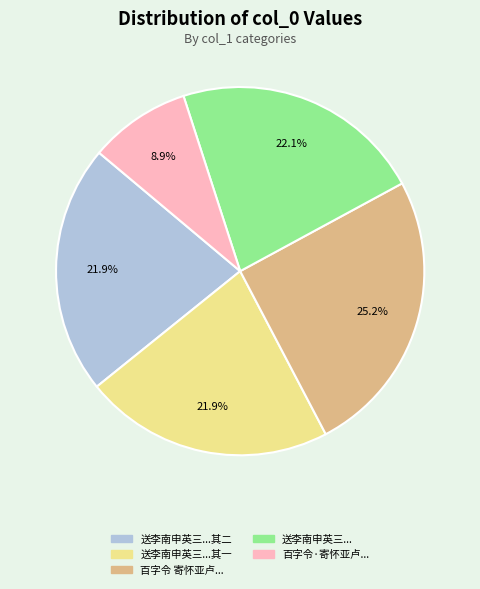

What is the smallest slice in the pie chart?

百字令·寄怀亚卢...